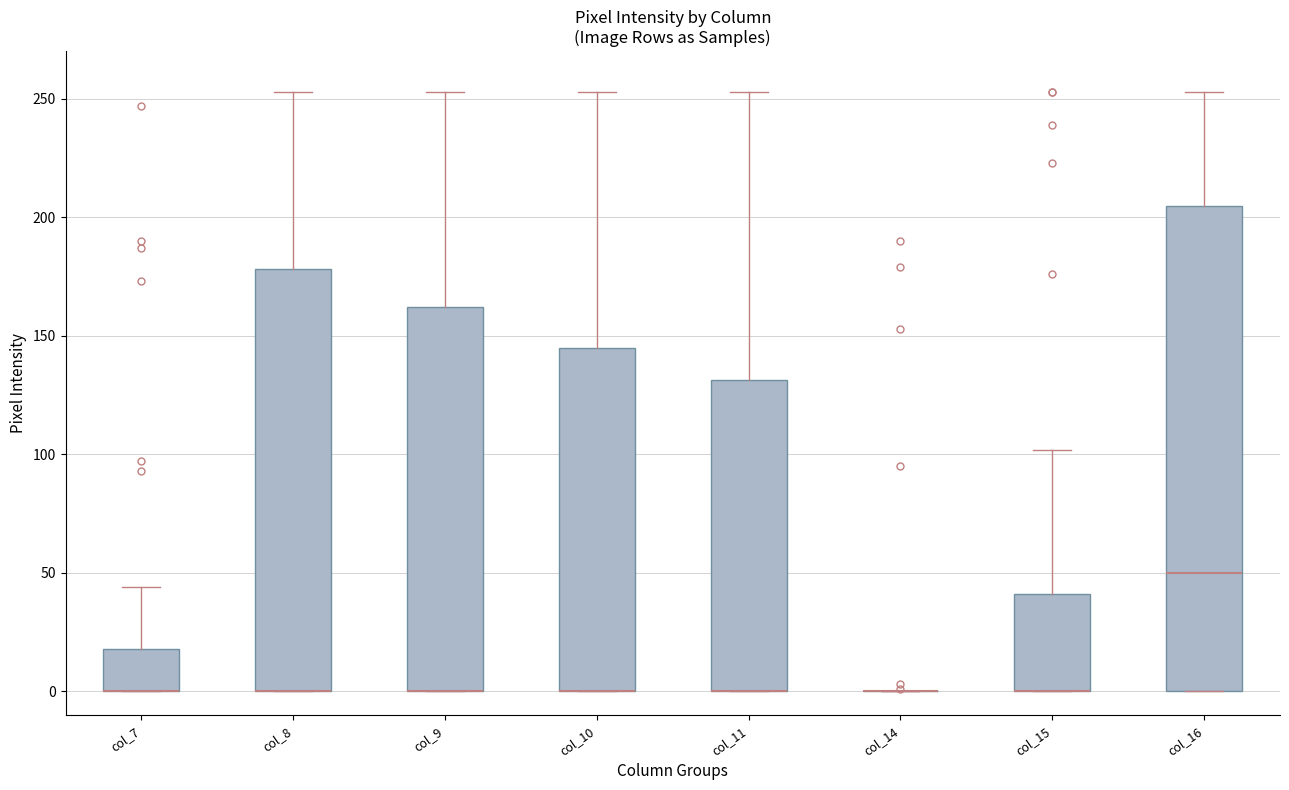

Reading left to right, transcribe this box plot: for each box, give where its median line is, the range the box spans, and where its two whiskers end, as read against the y-axis. The values are not printed on the chart, so give them approximately, as read against the axis.

col_7: median 0 (drawn on the box's lower edge), box 0 to 20, whiskers 0 to 45
col_8: median 0 (drawn on the box's lower edge), box 0 to 180, whiskers 0 to 255
col_9: median 0 (drawn on the box's lower edge), box 0 to 160, whiskers 0 to 255
col_10: median 0 (drawn on the box's lower edge), box 0 to 145, whiskers 0 to 255
col_11: median 0 (drawn on the box's lower edge), box 0 to 130, whiskers 0 to 255
col_14: box collapsed to a line at 0, whiskers 0 to 0
col_15: median 0 (drawn on the box's lower edge), box 0 to 40, whiskers 0 to 100
col_16: median 50, box 0 to 205, whiskers 0 to 255